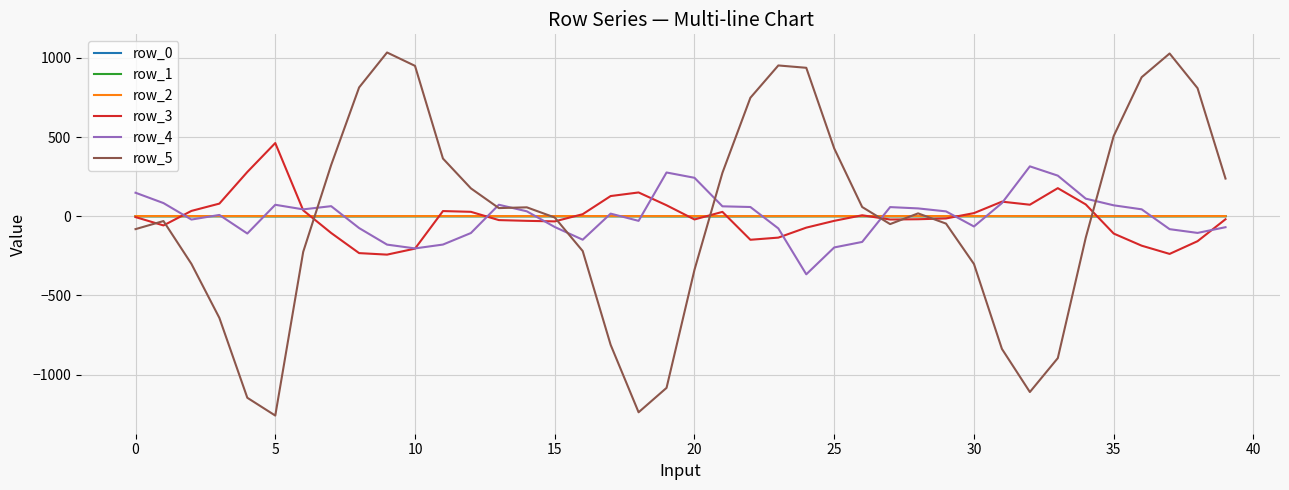

Which series has the widest spread of values?

row_5